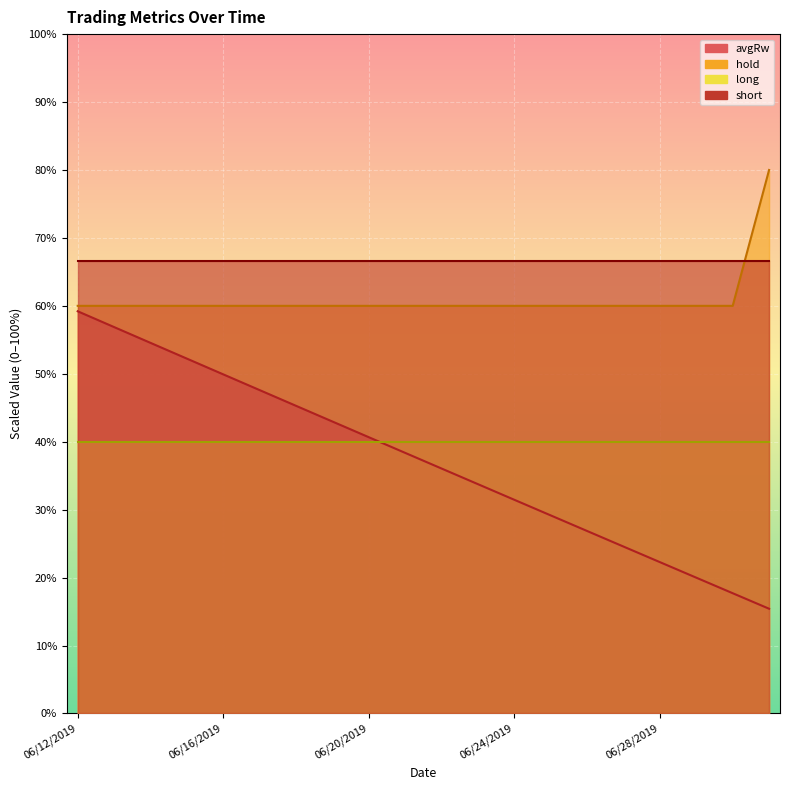

What is the sum of all avgRw values?

744.8